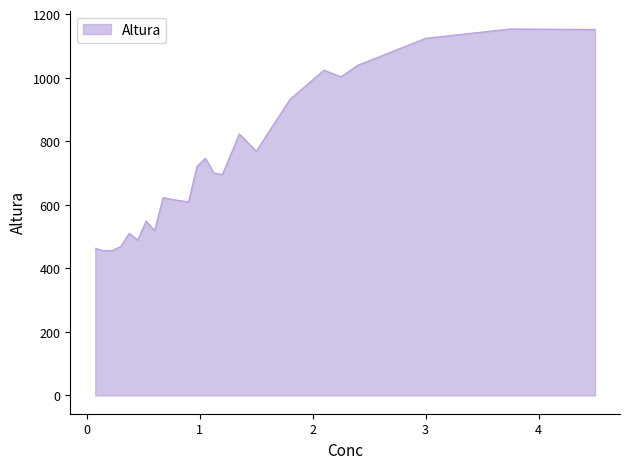

What is the average value?

735.4